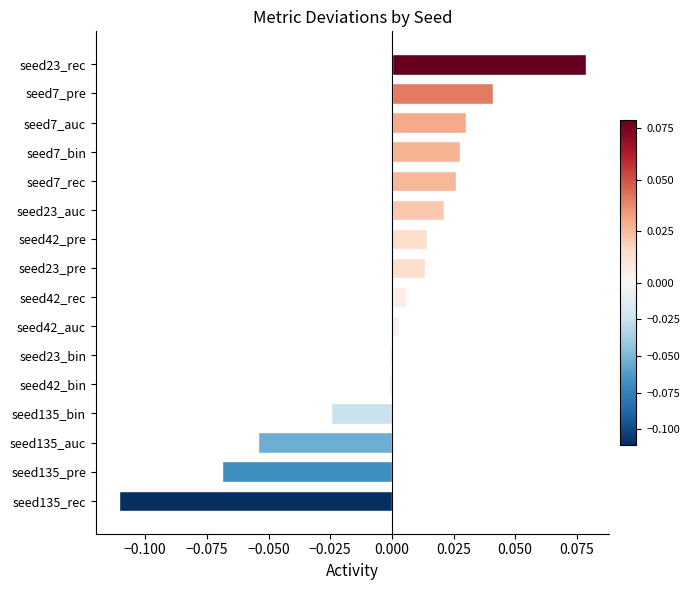

What is the change in value from seed135_rec to seed7_bin?

+0.1